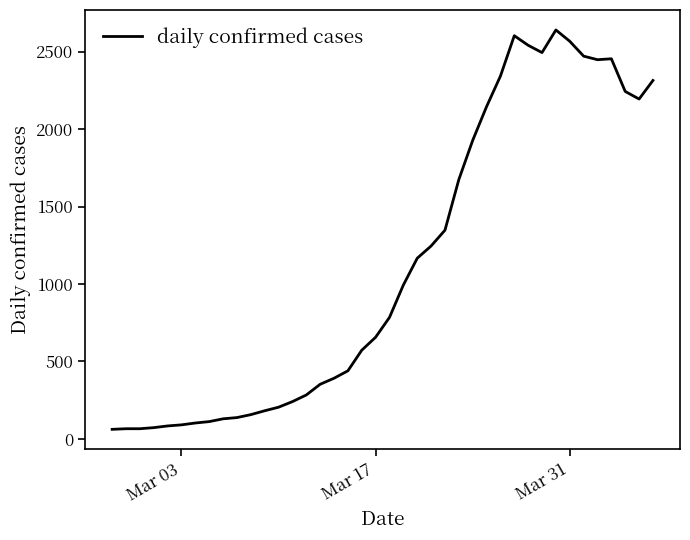

True or false: the data has more than 2 interior local peaks.

True